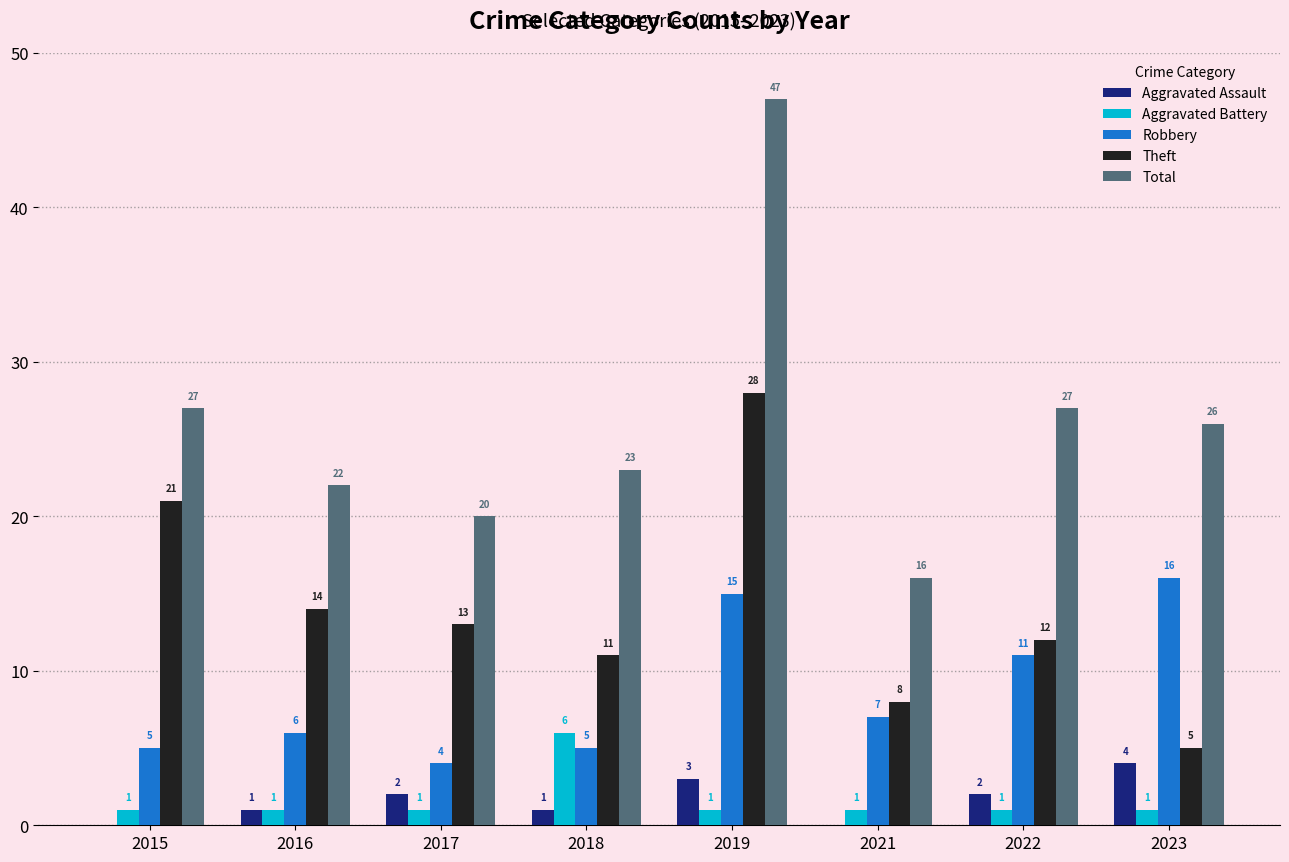

The Robbery series shows 5 at 2015. True or false?

True